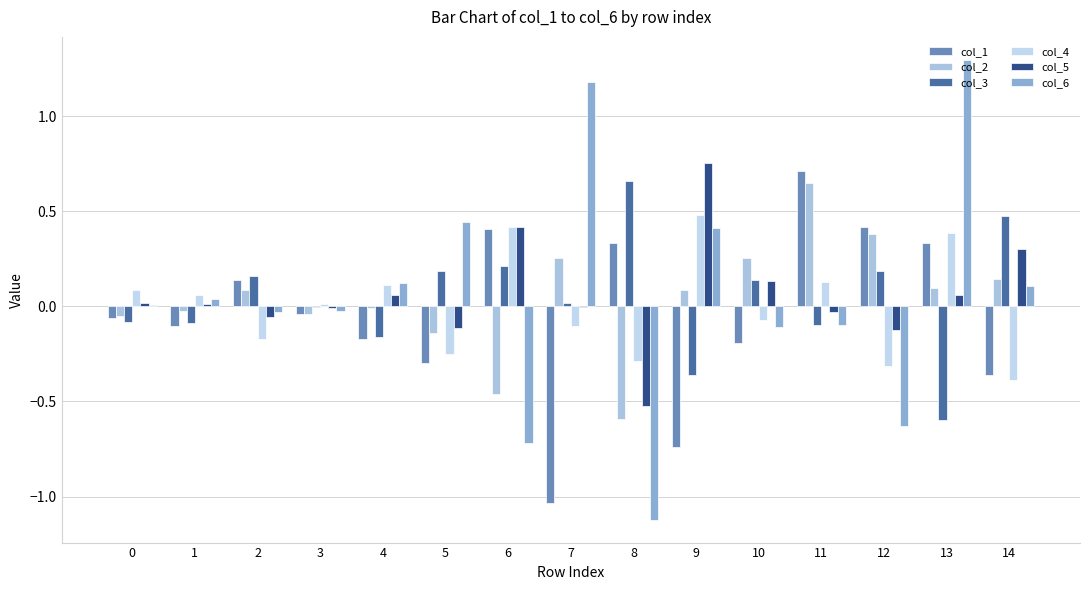

How many series are shown in this chart?

6